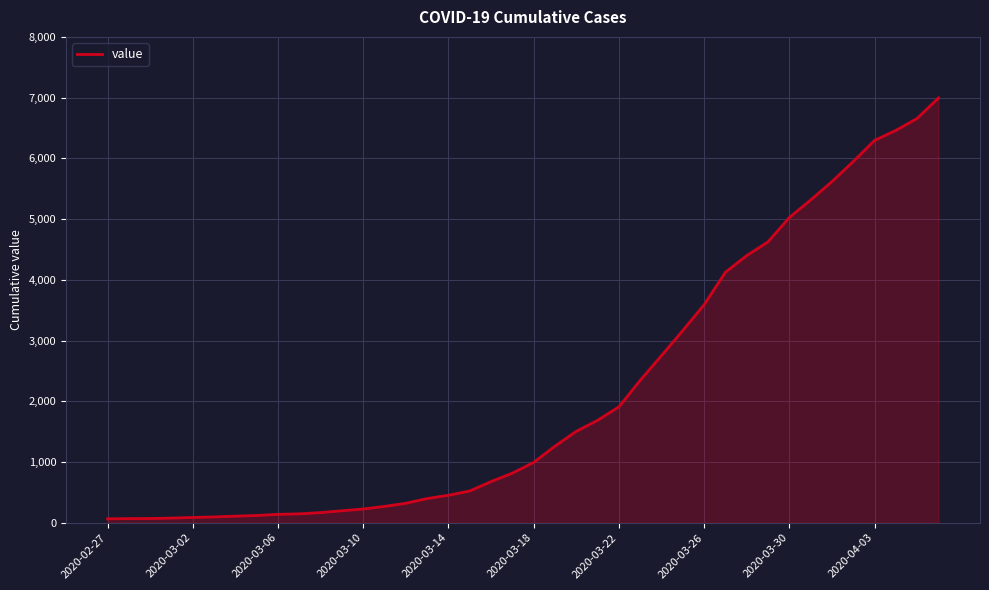

What is the maximum value shown in the chart?

6995